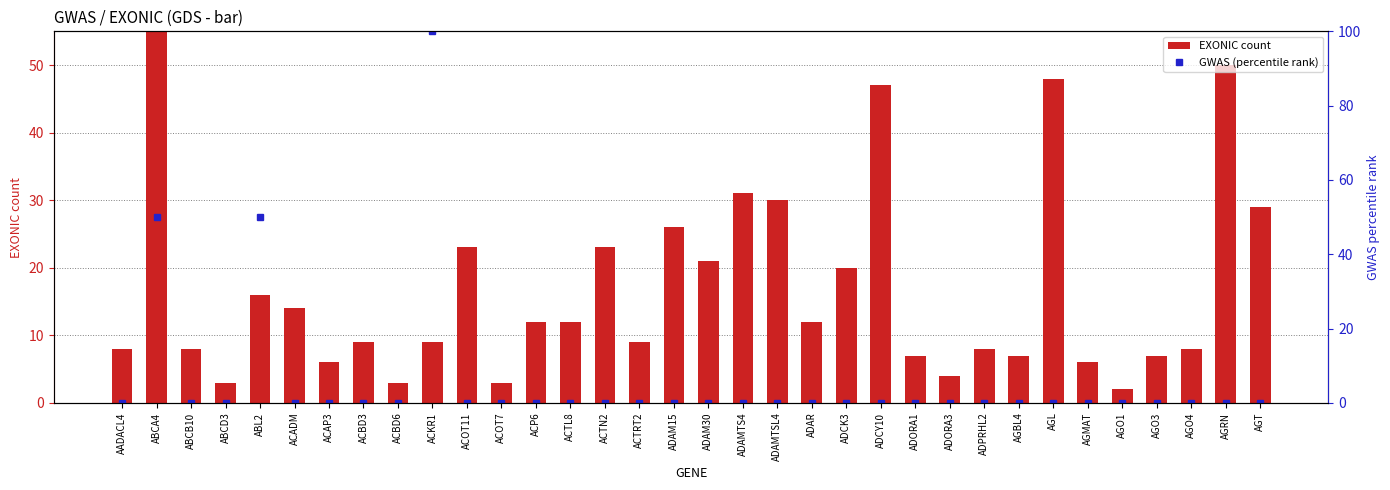

What is the greatest value displayed?

380